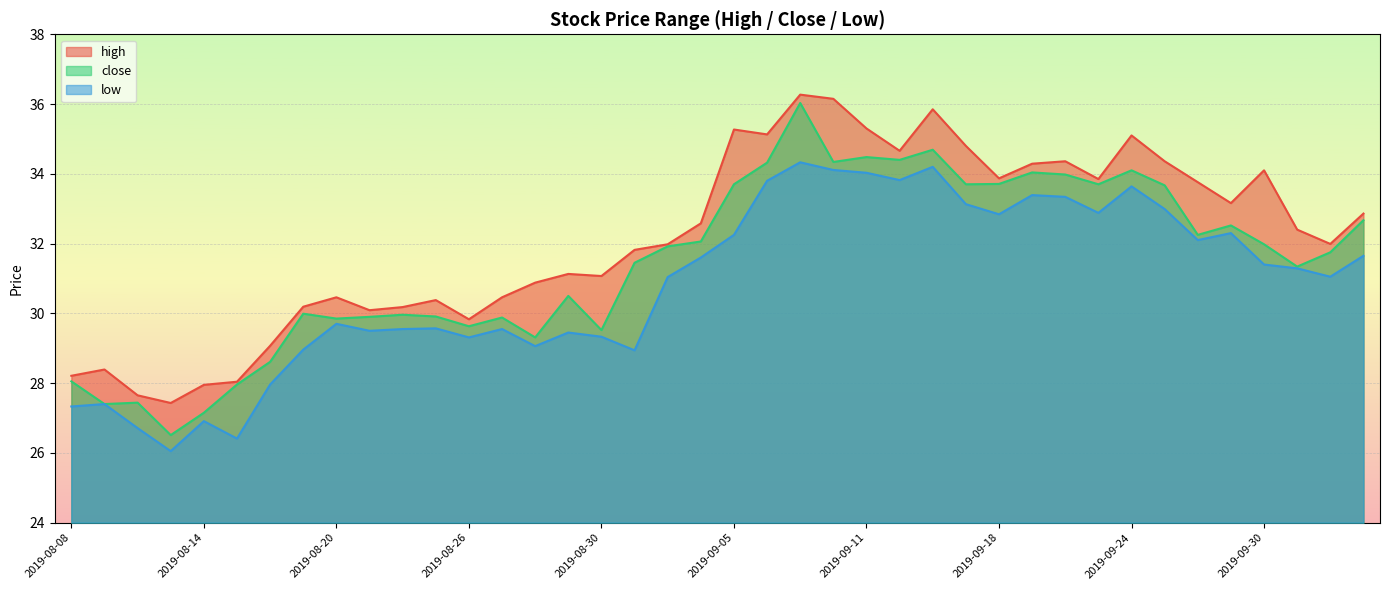

True or false: low and high cross at least once.

False